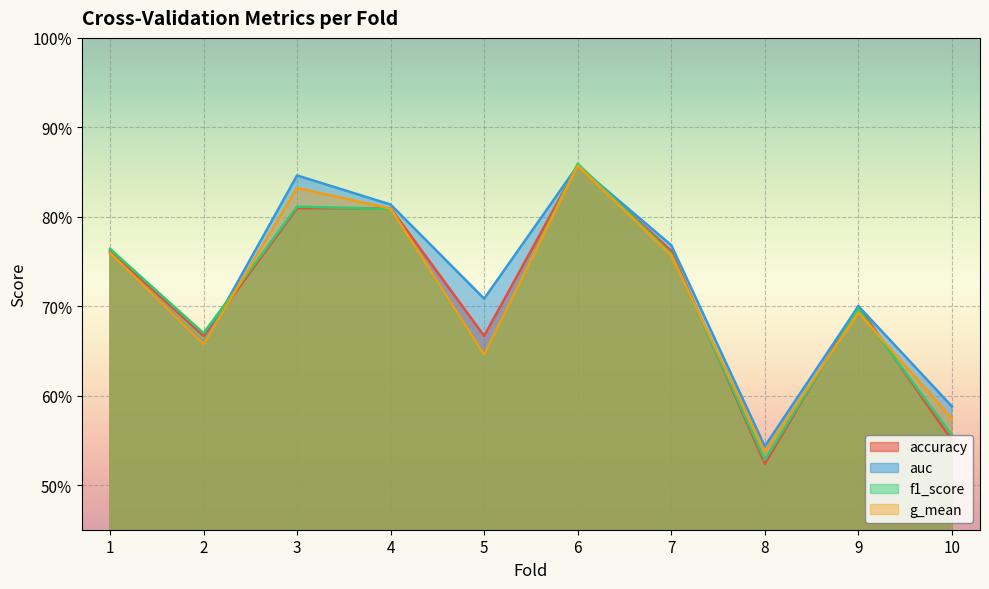

Rank the series by their maximum value, from highest to lowest.

f1_score, auc, accuracy, g_mean